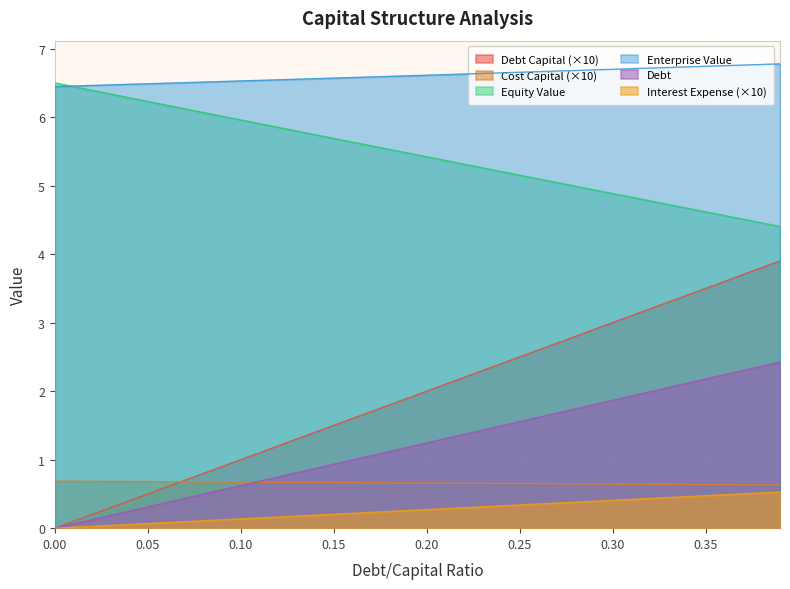

Reading left to right, extract all data points from this chart.

debt_capital: 0.0	0.1	0.2	0.3	0.4	0.5	0.6	0.7	0.8	0.9	1.0	1.1	1.2	1.3	1.4	1.5	1.6	1.7	1.8	1.9	2.0	2.1	2.2	2.3	2.4	2.5	2.6	2.7	2.8	2.9	3.0	3.1	3.2	3.3	3.4	3.5	3.6	3.7	3.8	3.9
cost_capital: 0.7	0.7	0.7	0.7	0.7	0.7	0.7	0.7	0.7	0.7	0.7	0.7	0.7	0.7	0.7	0.7	0.7	0.7	0.7	0.7	0.7	0.7	0.7	0.7	0.7	0.7	0.6	0.6	0.6	0.6	0.6	0.6	0.6	0.6	0.6	0.6	0.6	0.6	0.6	0.6
equity_value: 6.5	6.4	6.4	6.3	6.3	6.2	6.2	6.1	6.1	6.0	6.0	5.9	5.9	5.8	5.7	5.7	5.6	5.6	5.5	5.5	5.4	5.4	5.3	5.3	5.2	5.2	5.1	5.0	5.0	4.9	4.9	4.8	4.8	4.7	4.7	4.6	4.6	4.5	4.5	4.4
enterprise_value: 6.4	6.5	6.5	6.5	6.5	6.5	6.5	6.5	6.5	6.5	6.5	6.5	6.5	6.6	6.6	6.6	6.6	6.6	6.6	6.6	6.6	6.6	6.6	6.6	6.6	6.7	6.7	6.7	6.7	6.7	6.7	6.7	6.7	6.7	6.7	6.7	6.7	6.8	6.8	6.8
debt: 0.0	0.1	0.1	0.2	0.2	0.3	0.4	0.4	0.5	0.6	0.6	0.7	0.7	0.8	0.9	0.9	1.0	1.1	1.1	1.2	1.2	1.3	1.4	1.4	1.5	1.6	1.6	1.7	1.7	1.8	1.9	1.9	2.0	2.1	2.1	2.2	2.2	2.3	2.4	2.4
interest_expense: 0.0	0.0	0.0	0.0	0.1	0.1	0.1	0.1	0.1	0.1	0.1	0.1	0.2	0.2	0.2	0.2	0.2	0.2	0.2	0.3	0.3	0.3	0.3	0.3	0.3	0.3	0.4	0.4	0.4	0.4	0.4	0.4	0.4	0.4	0.5	0.5	0.5	0.5	0.5	0.5